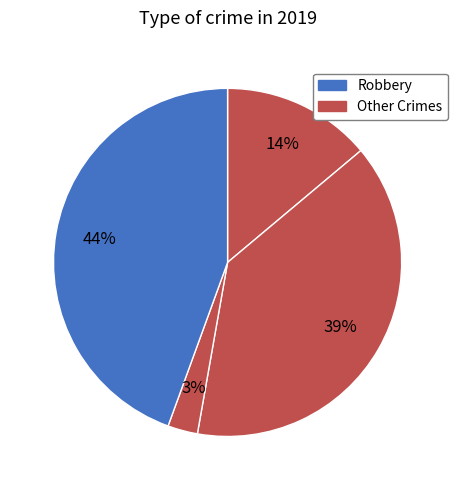

How many slices are in this pie chart?

4